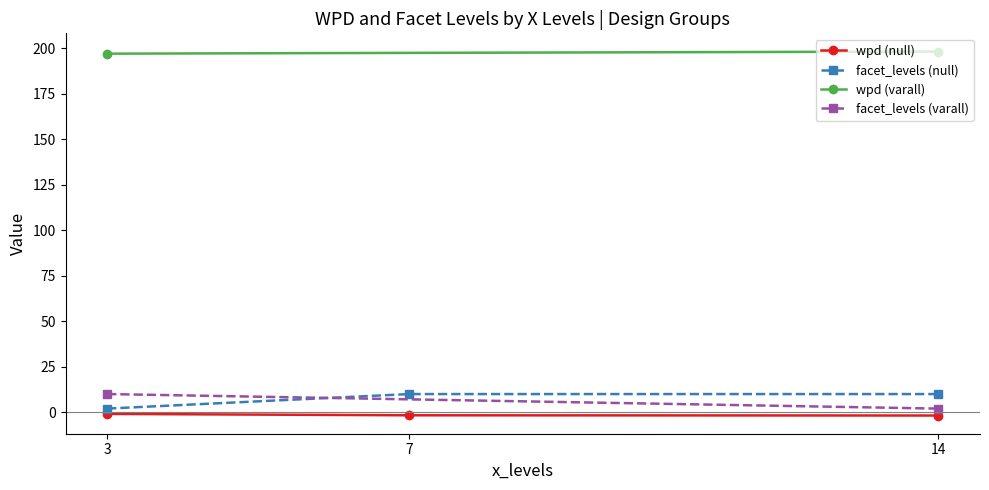

How many values in the facet_levels series exceed 9?

3